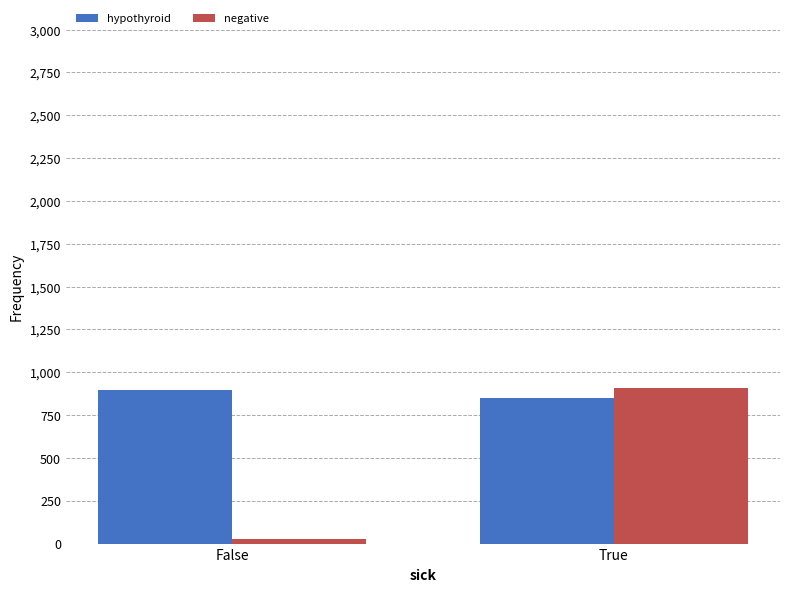

What is the spread (max minus min) of values at True?

59